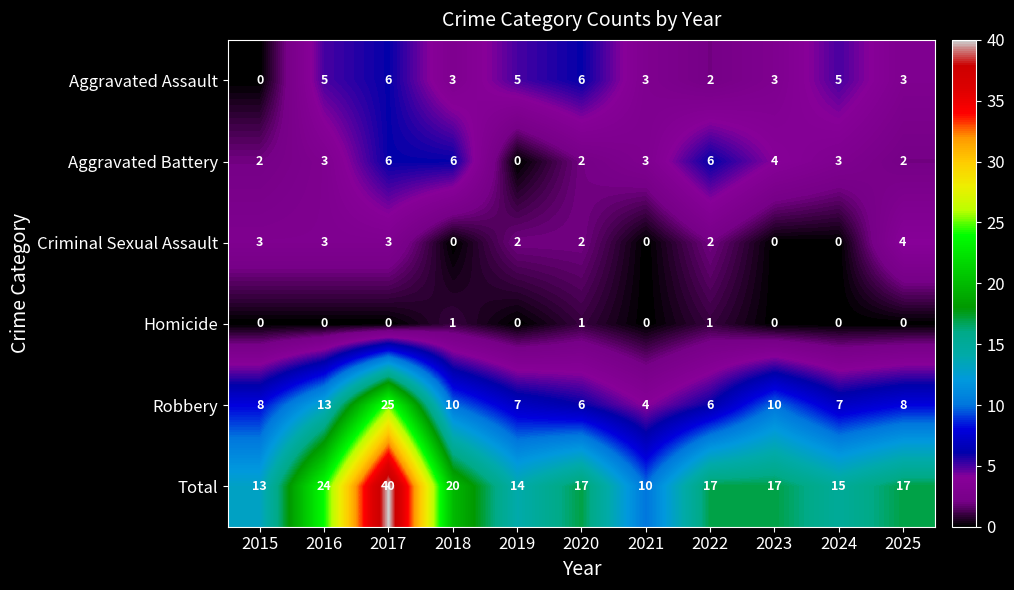

How many values in Homicide are above zero?

3